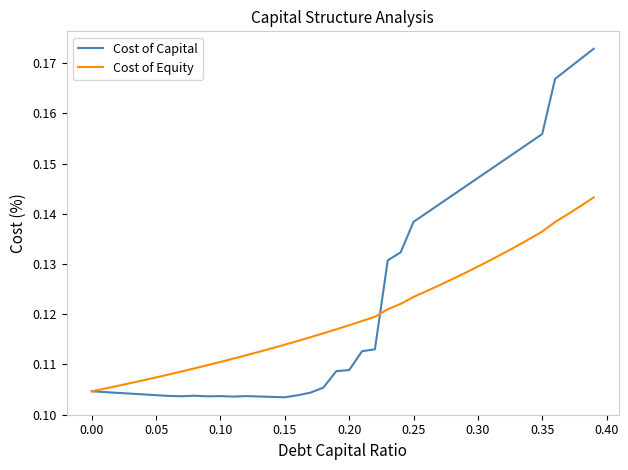

Which series has the largest total across all categories?

Cost of Capital